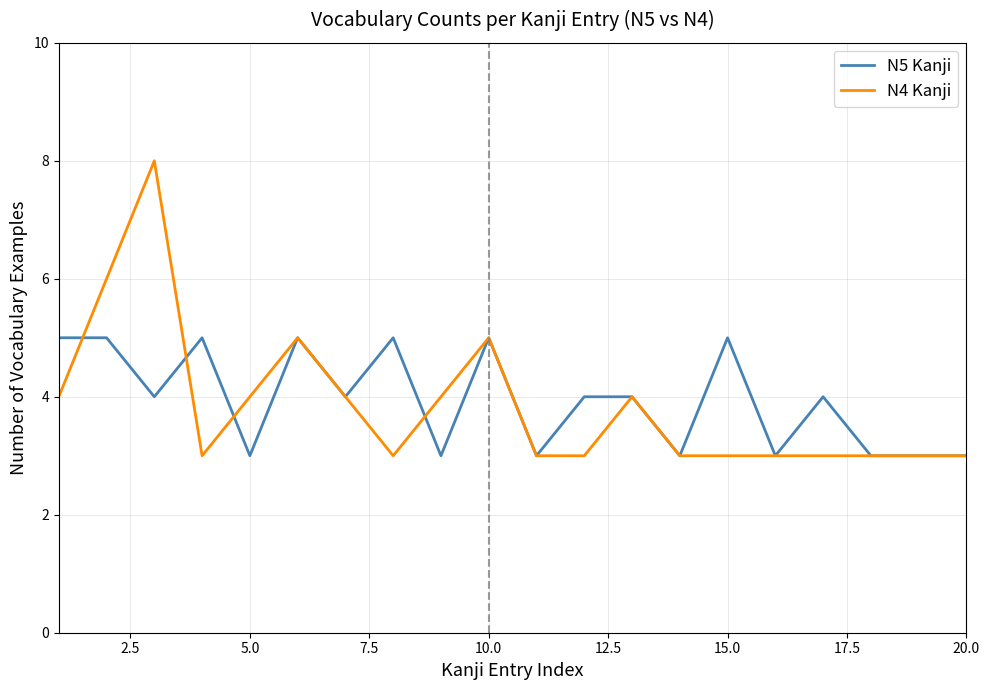

List the series in order of their peak value, lowest first.

N5 Kanji, N4 Kanji